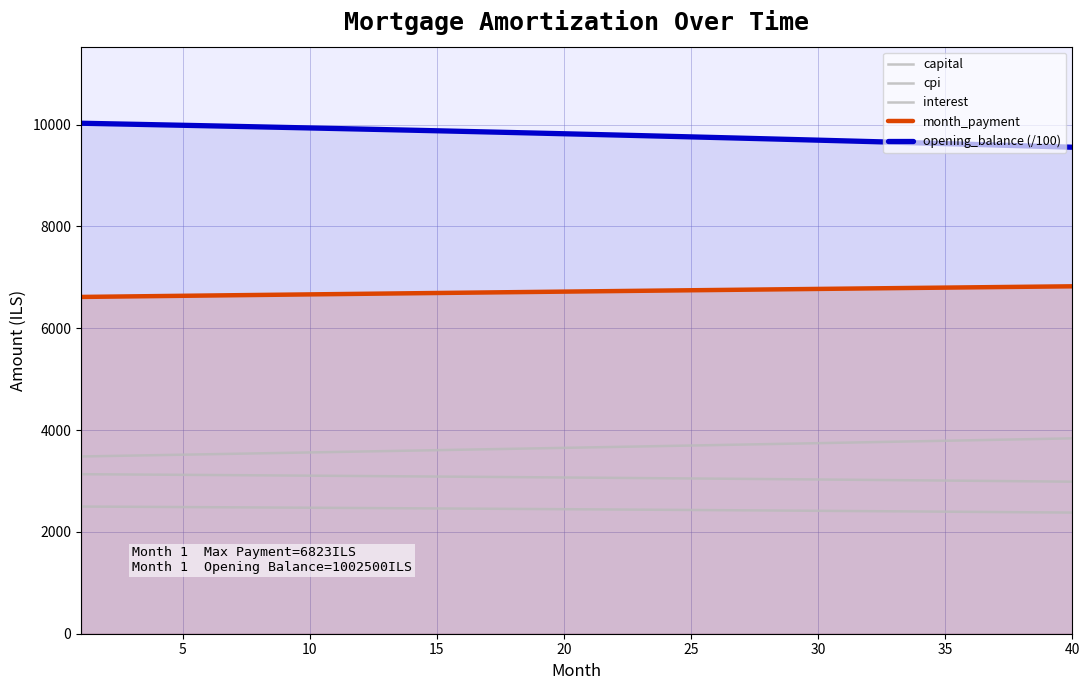

True or false: capital and month_payment cross at least once.

False